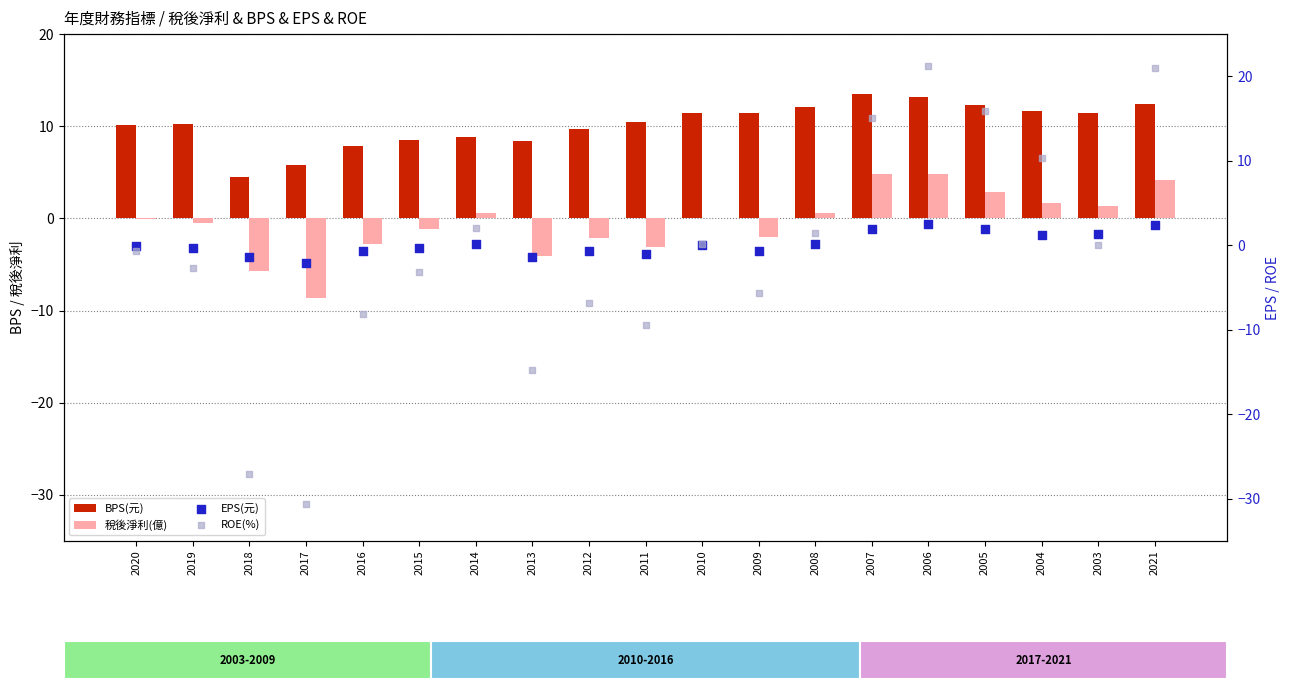

What are all the series names shown in the legend?

BPS(元), 稅後淨利(億), EPS(元), ROE(%)